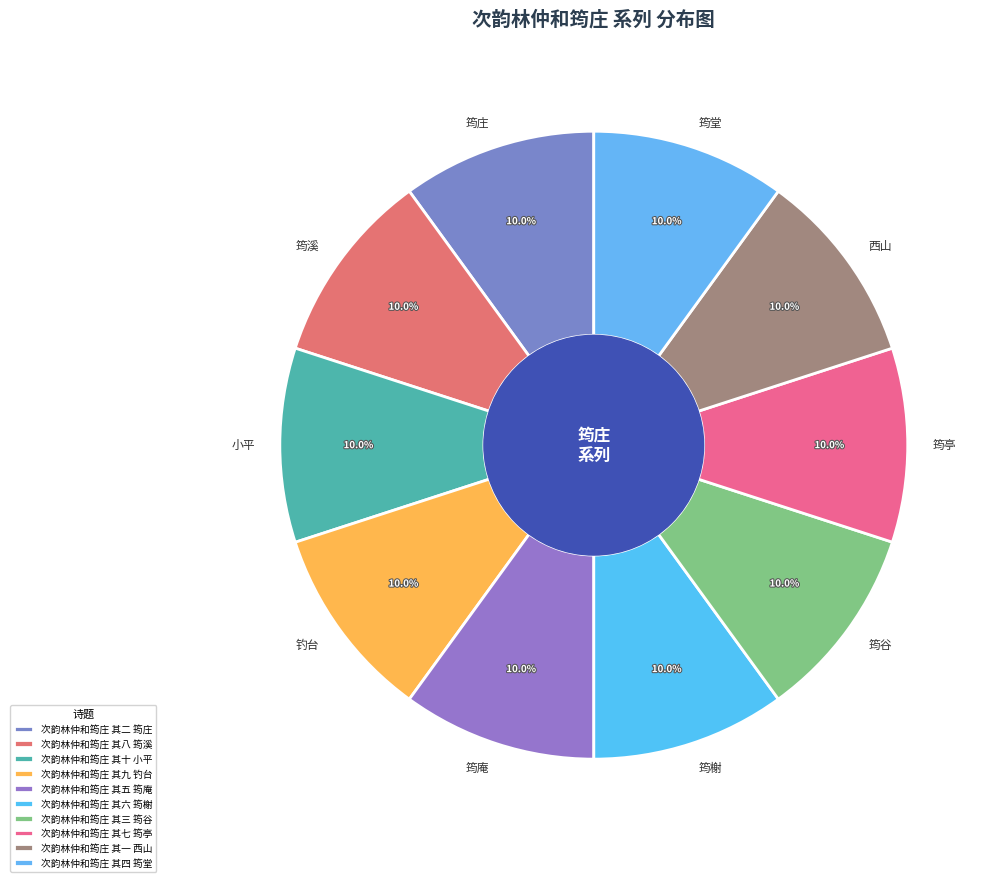

Is 筠亭 the majority of the pie?

No